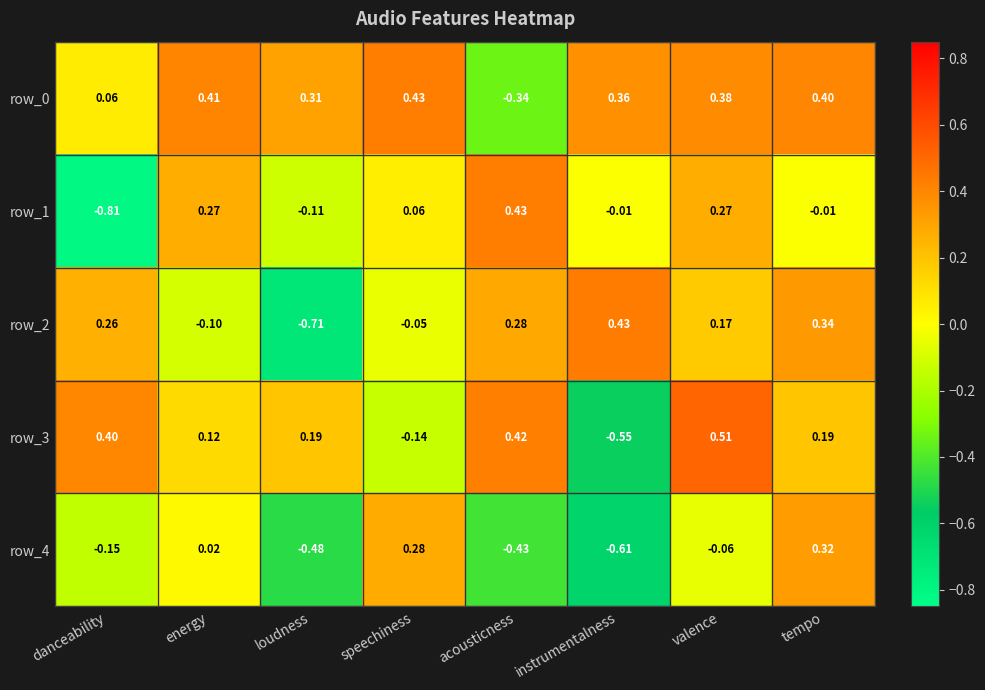

At which label does row_4 first exceed 0?

energy